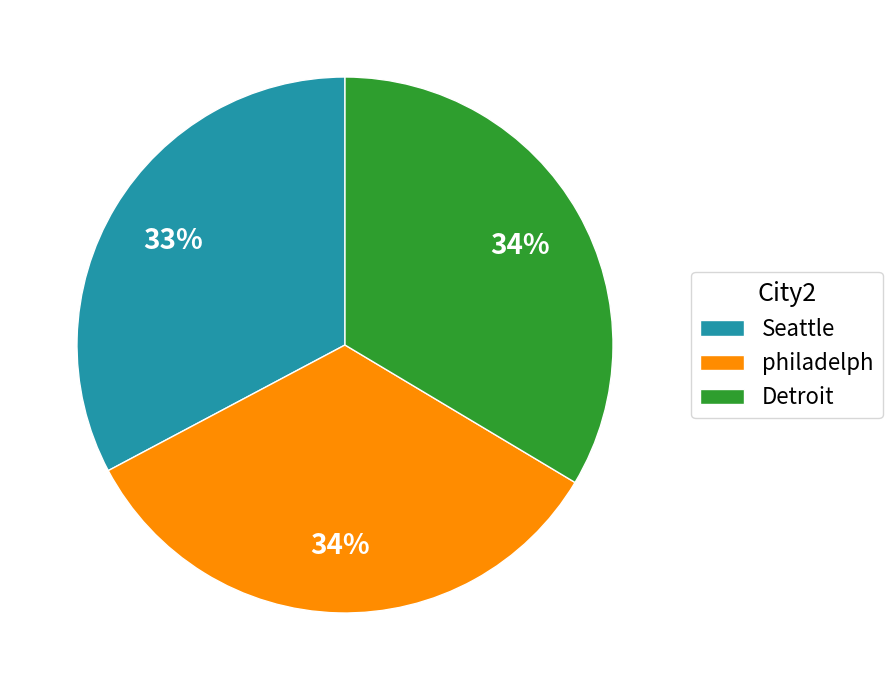

Is it true that Detroit is 21% of the pie?

False